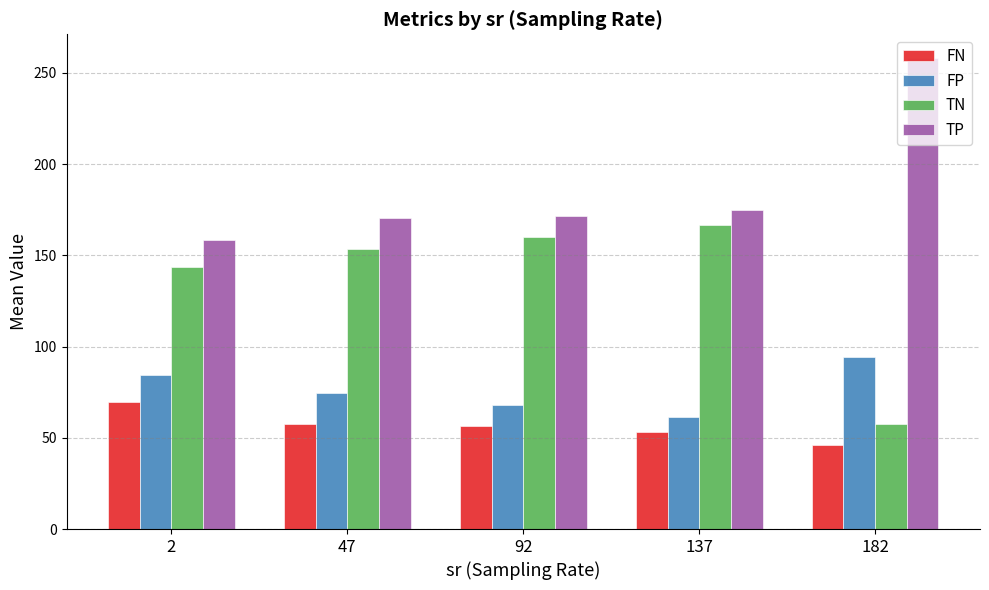

True or false: FN has a value of 69.4 at 2.

True